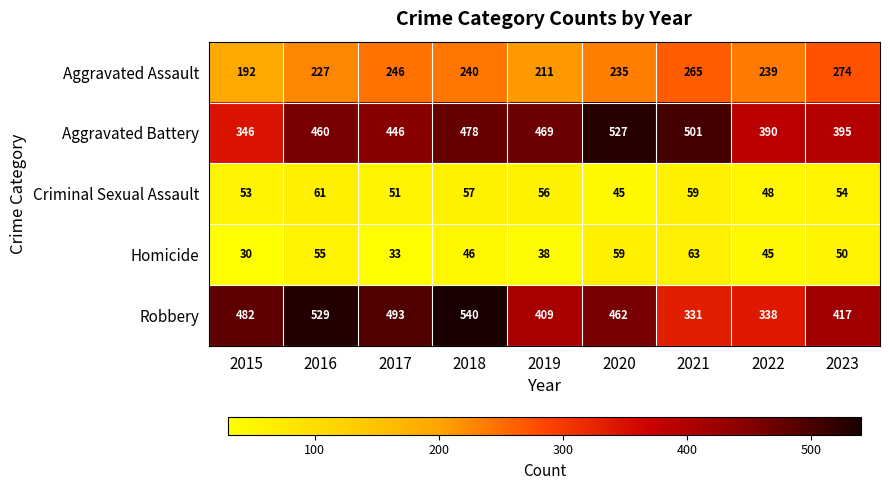

Count the number of data series in this chart.

5